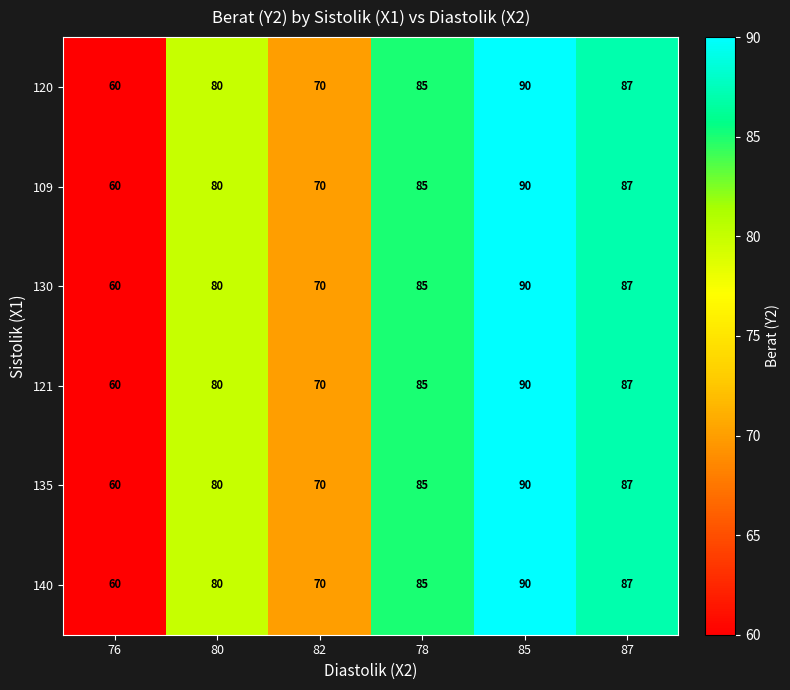

List the labels in order of 120 value, smallest first.

76, 82, 80, 78, 87, 85